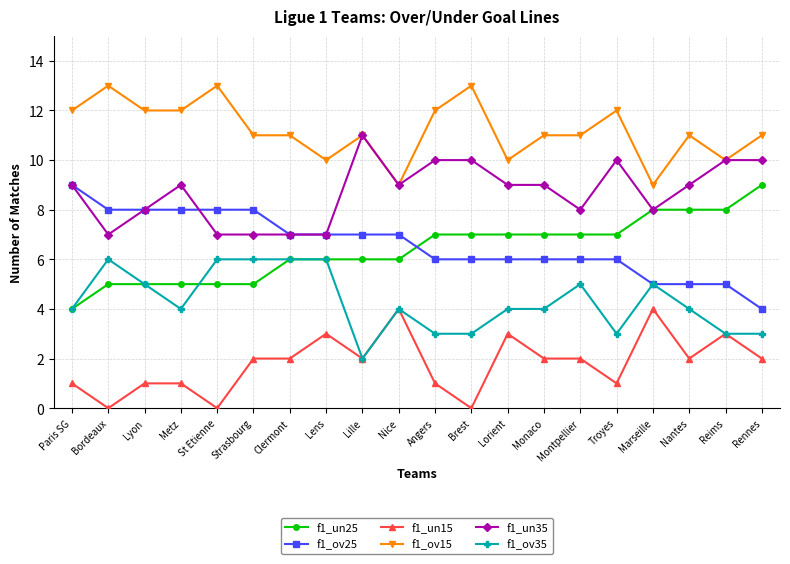

The f1_un25 series shows 12 at Nantes. True or false?

False